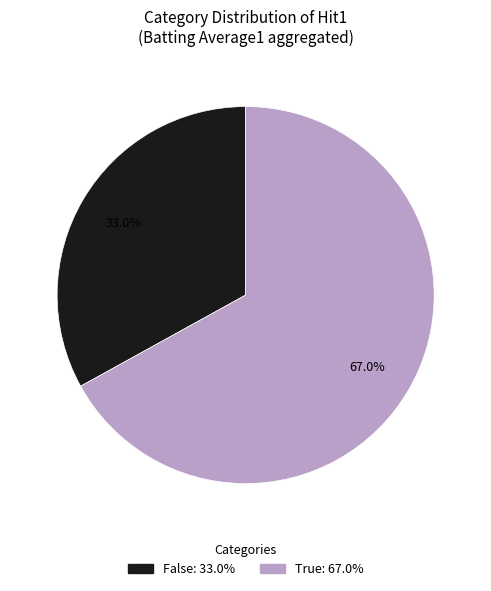

Does any single category account for the majority?

Yes